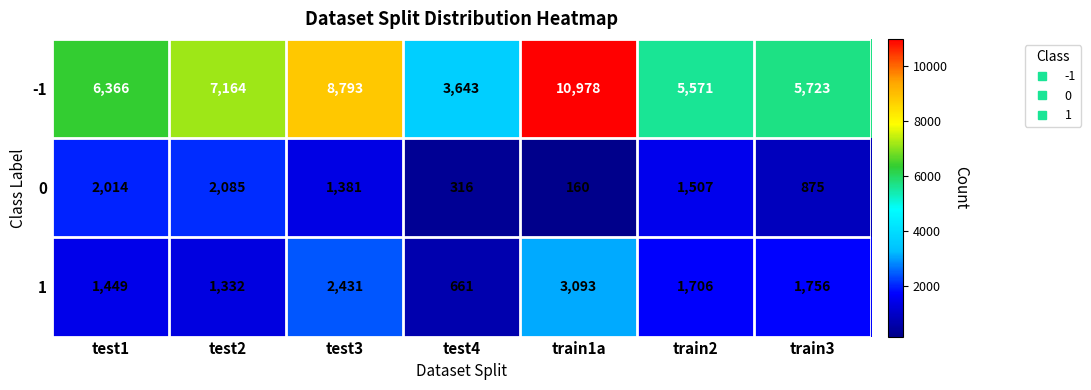

What is the sum of all 1 values?

12428